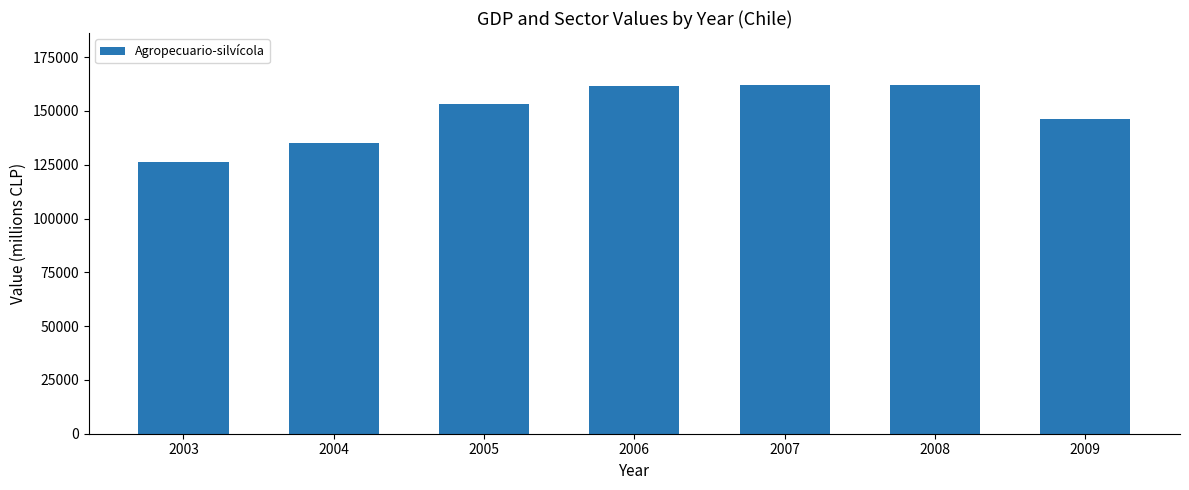

What is the value of the 7th bar from the left?

146411